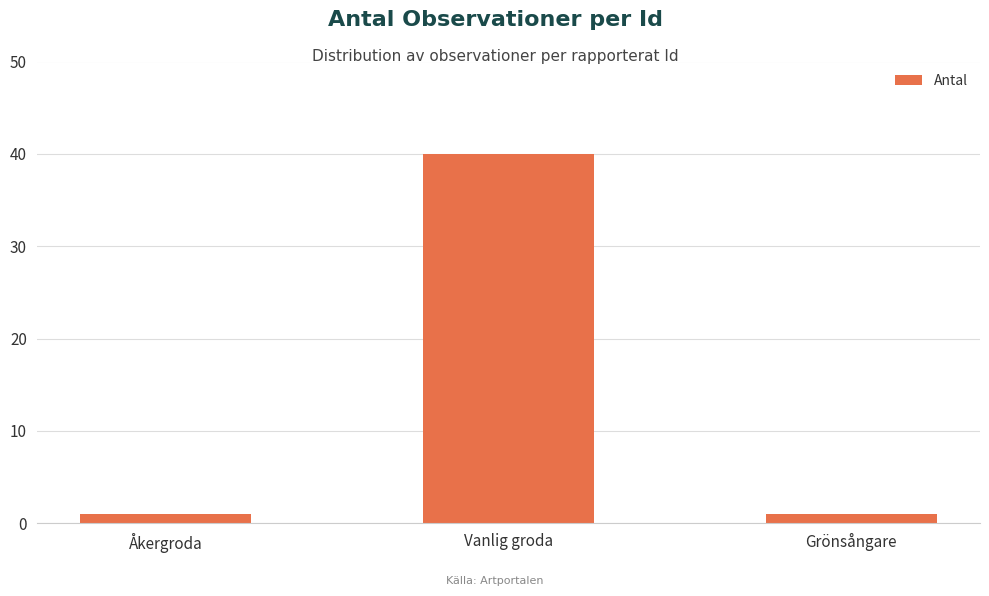

What is the label of the 1st bar from the right?

Grönsångare